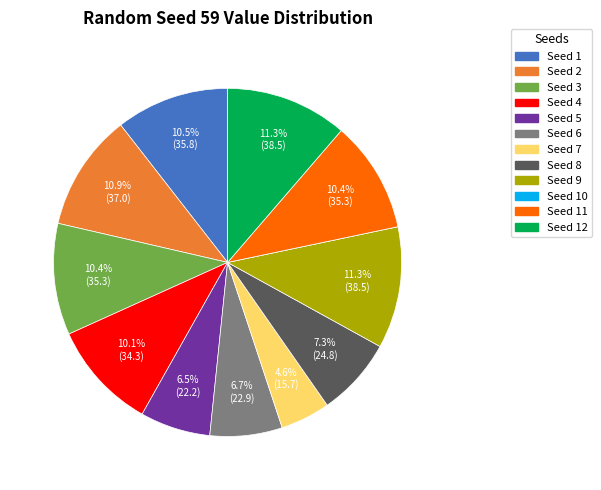

Is there any slice that represents more than half of the pie?

No